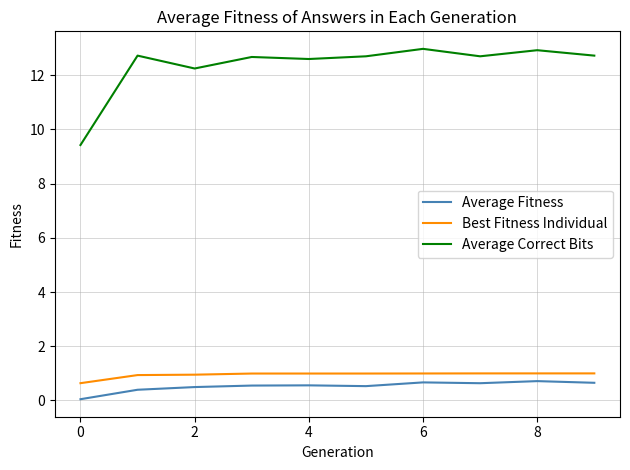

Which series has the widest spread of values?

Average Correct Bits